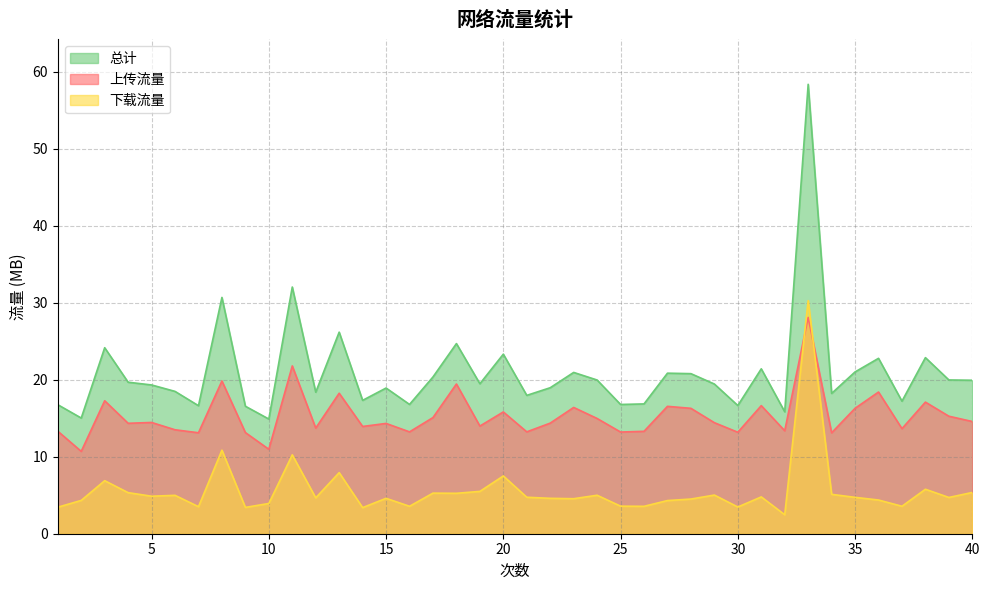

Reading left to right, extract all data points from this chart.

上传流量: 1=13.3	2=10.7	3=17.3	4=14.3	5=14.4	6=13.5	7=13.1	8=19.8	9=13.1	10=11.0	11=21.8	12=13.7	13=18.2	14=13.9	15=14.3	16=13.2	17=15.1	18=19.4	19=14.0	20=15.8	21=13.2	22=14.4	23=16.4	24=15.0	25=13.2	26=13.3	27=16.5	28=16.3	29=14.4	30=13.2	31=16.6	32=13.4	33=28.1	34=13.1	35=16.3	36=18.4	37=13.6	38=17.1	39=15.3	40=14.6
下载流量: 1=3.4	2=4.3	3=6.9	4=5.3	5=4.9	6=5.0	7=3.5	8=10.8	9=3.4	10=3.9	11=10.2	12=4.7	13=7.9	14=3.4	15=4.6	16=3.6	17=5.3	18=5.2	19=5.5	20=7.5	21=4.7	22=4.6	23=4.5	24=5.0	25=3.6	26=3.6	27=4.3	28=4.5	29=5.0	30=3.5	31=4.8	32=2.5	33=30.3	34=5.1	35=4.7	36=4.4	37=3.6	38=5.8	39=4.7	40=5.4
总计: 1=16.8	2=15.0	3=24.2	4=19.7	5=19.3	6=18.5	7=16.6	8=30.7	9=16.6	10=14.9	11=32.0	12=18.4	13=26.2	14=17.3	15=18.9	16=16.8	17=20.4	18=24.7	19=19.5	20=23.3	21=18.0	22=19.0	23=20.9	24=20.0	25=16.8	26=16.9	27=20.8	28=20.8	29=19.4	30=16.6	31=21.4	32=15.8	33=58.4	34=18.2	35=21.0	36=22.8	37=17.2	38=22.9	39=20.0	40=19.9